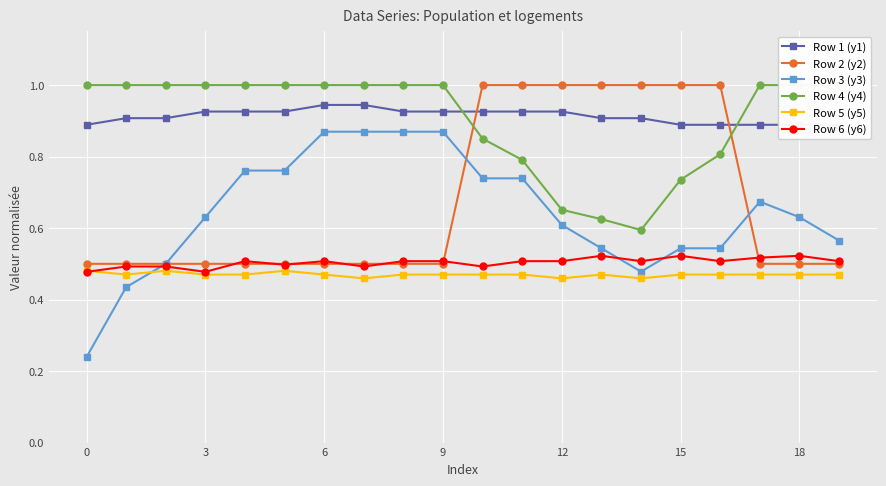

The Row 3 (y3) series shows 0.4 at 18. True or false?

False